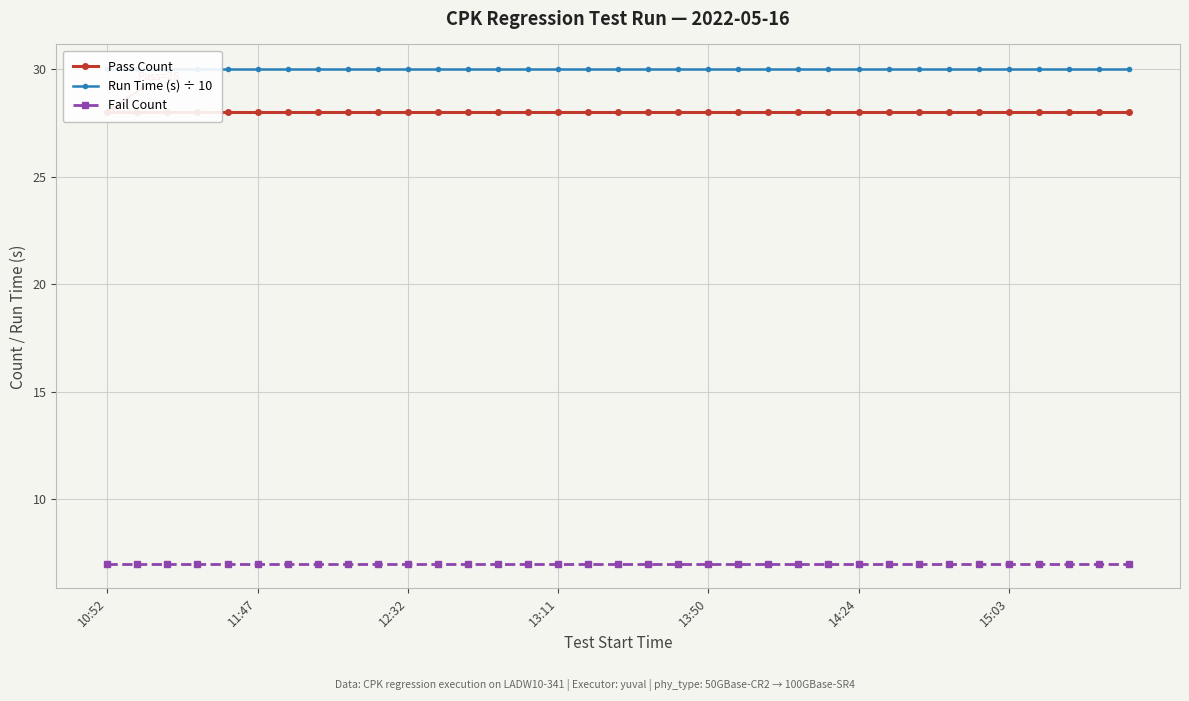

The value of Fail Count at 9 is 7. True or false?

True